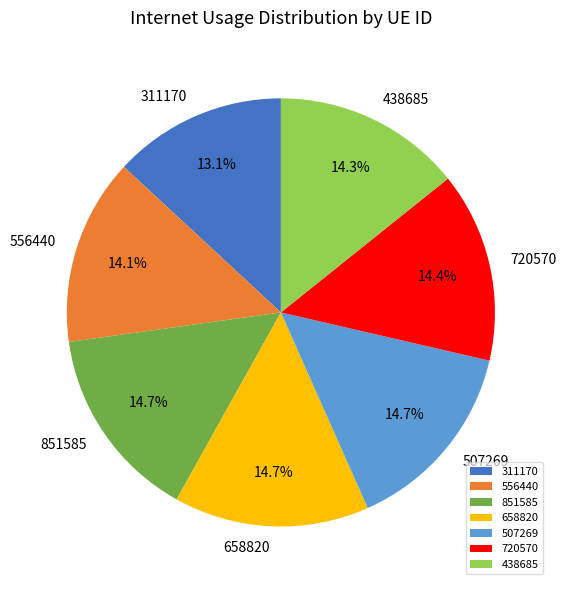

Does 658820 account for over 50% of the chart?

No